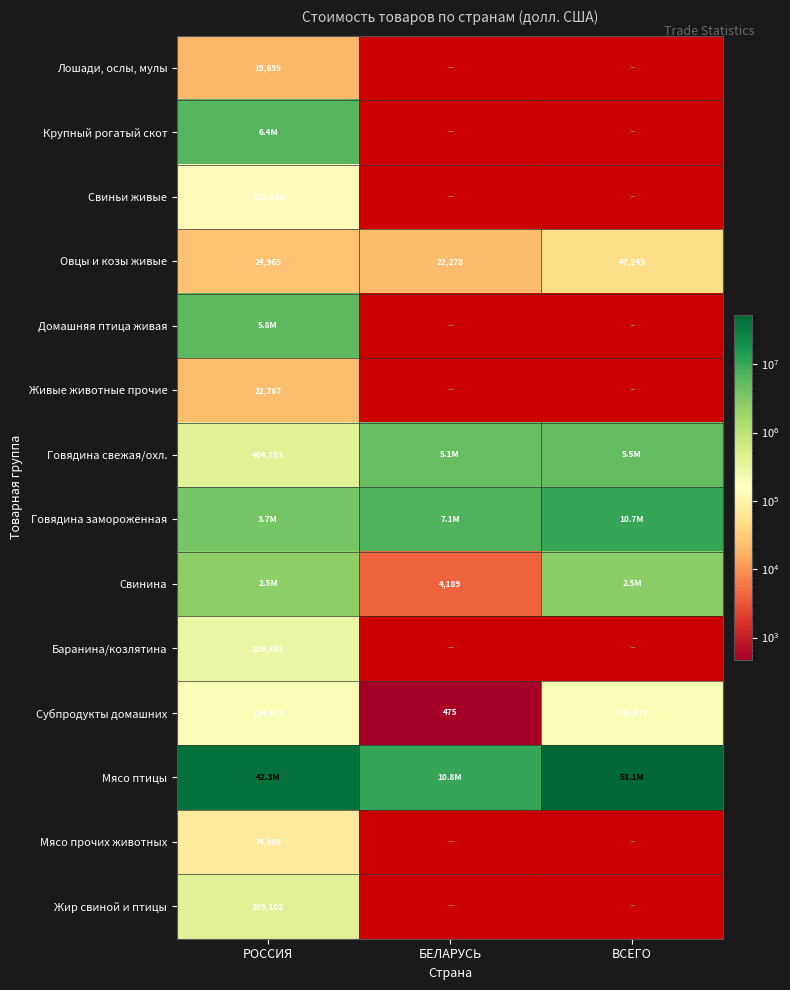

The value of Лошади, ослы, мулы at РОССИЯ is 7704. True or false?

False